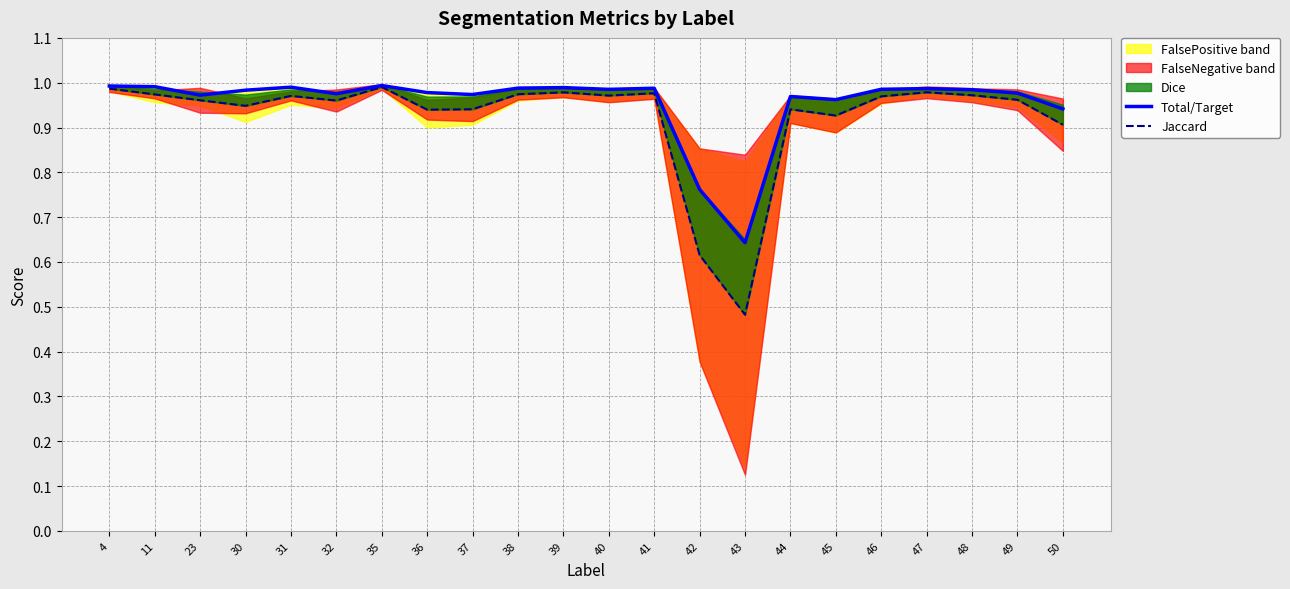

The Total/Target series shows 1.0 at 36. True or false?

True